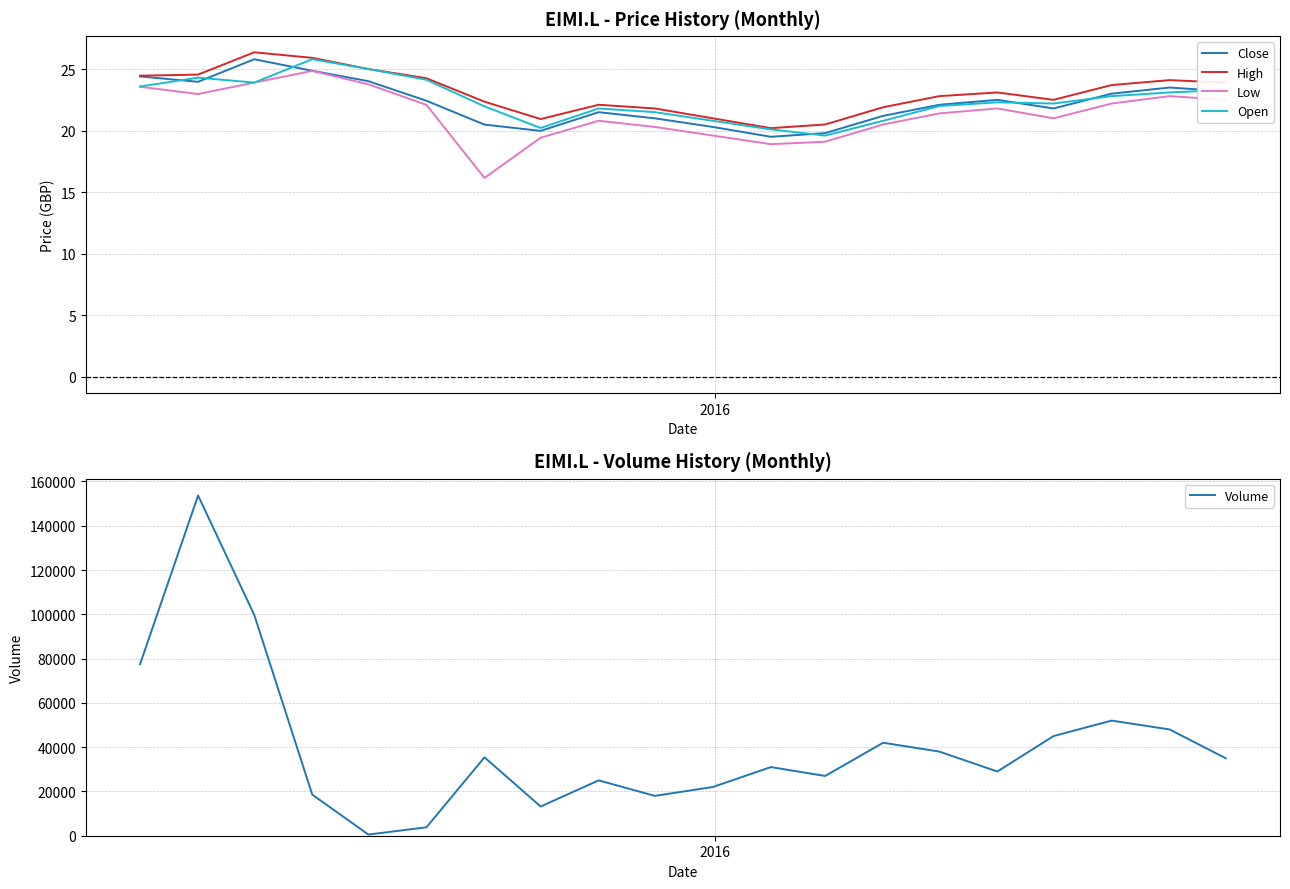

How many data points in Low are less than 21?

8